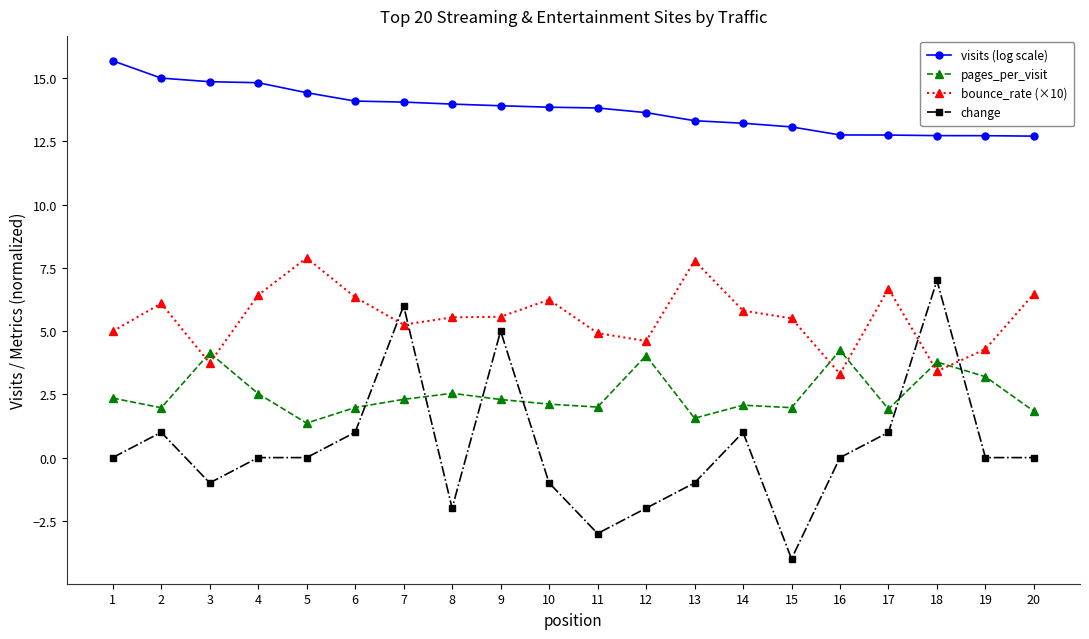

List the series in order of their peak value, lowest first.

pages_per_visit, change, bounce_rate (×10), visits (log scale)